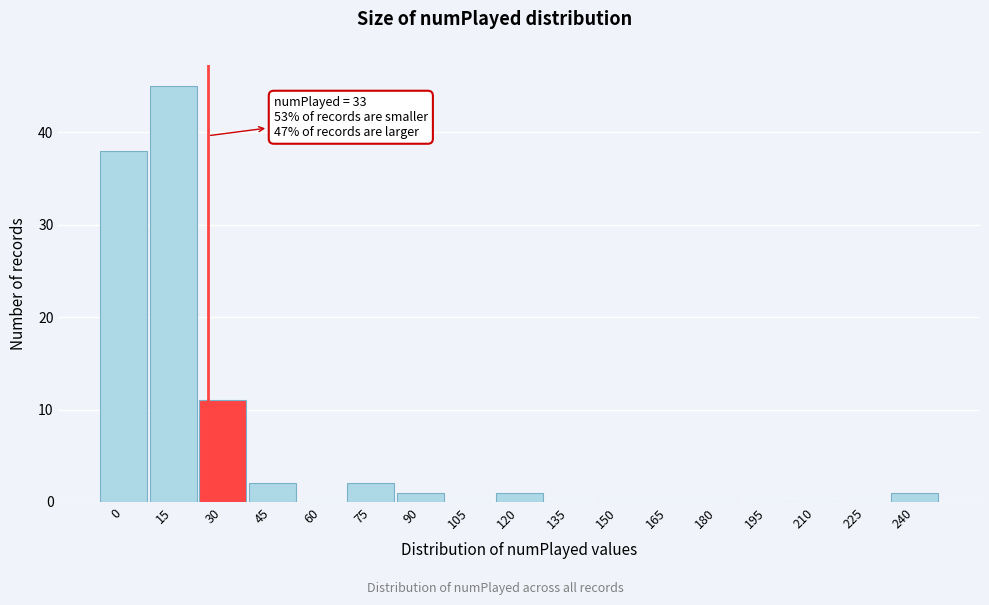

Reading left to right, transcribe all the data shown in this chart.

0=38	15=45	30=11	45=2	60=0	75=2	90=1	105=0	120=1	135=0	150=0	165=0	180=0	195=0	210=0	225=0	240=1